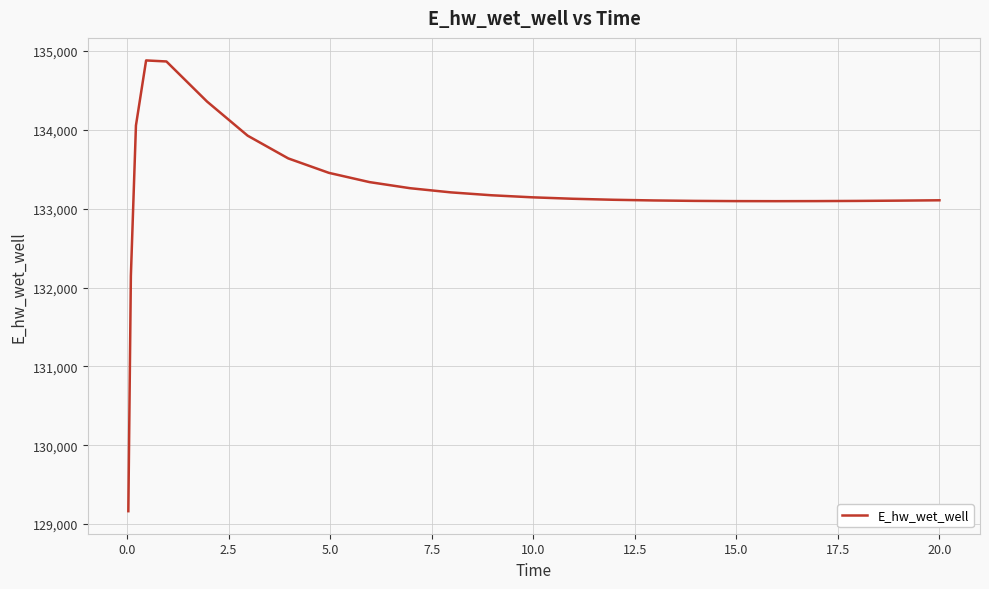

What is the minimum value shown in the chart?

129163.8